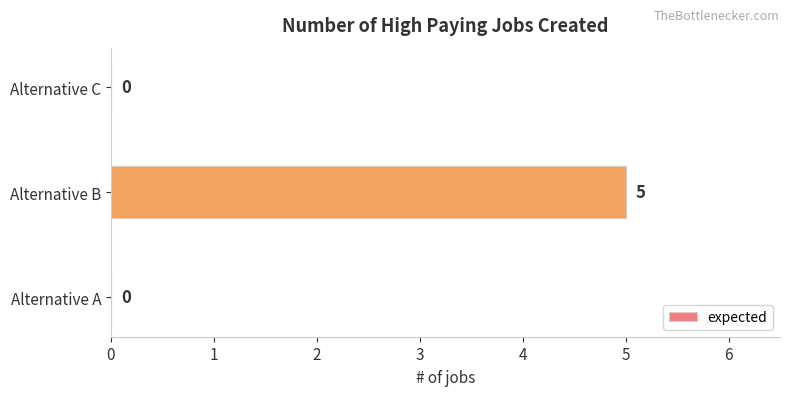

Which category has the highest value across all series?

Alternative B